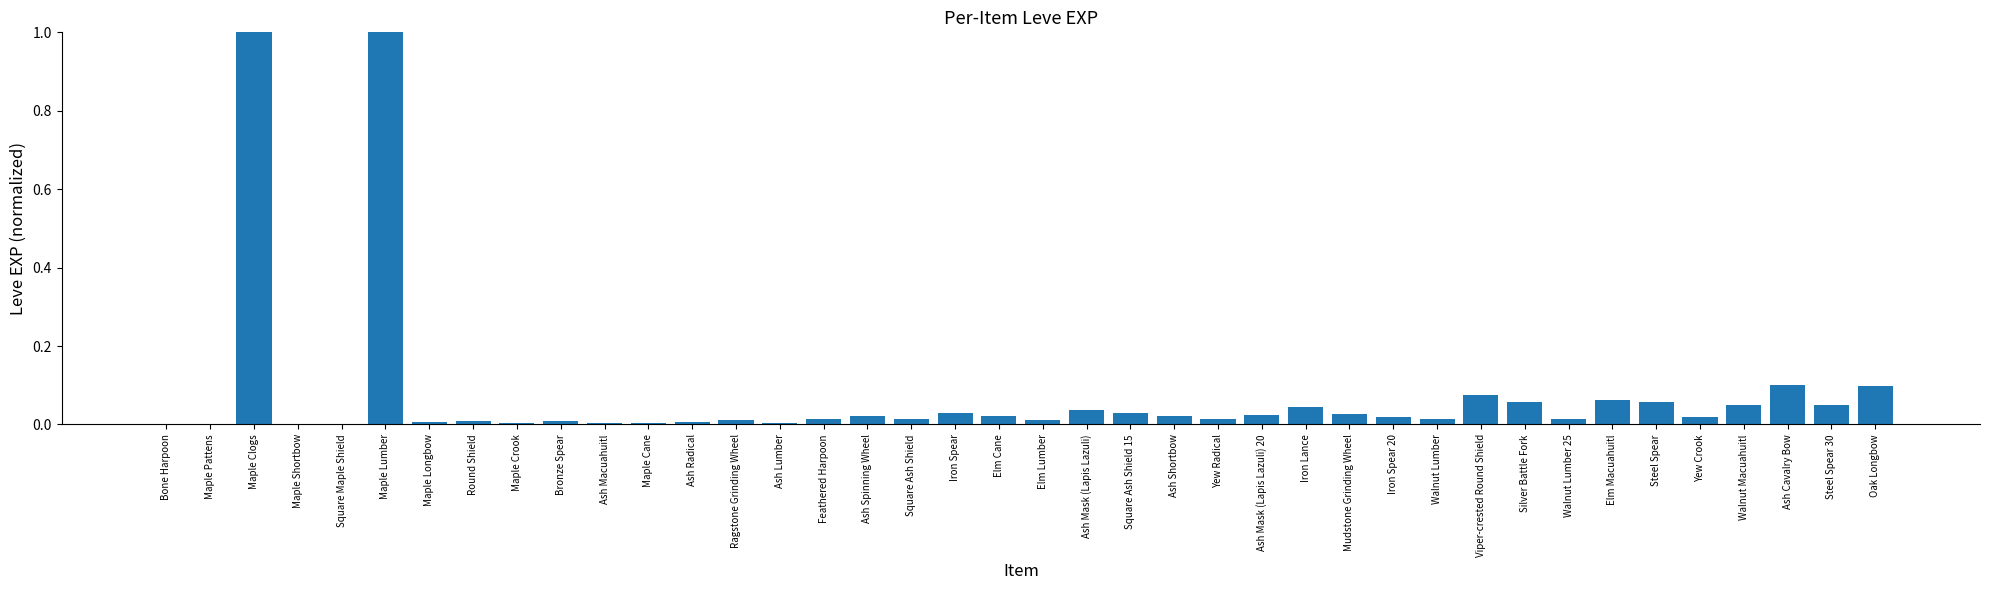

The value at Square Maple Shield is 0.0. True or false?

True